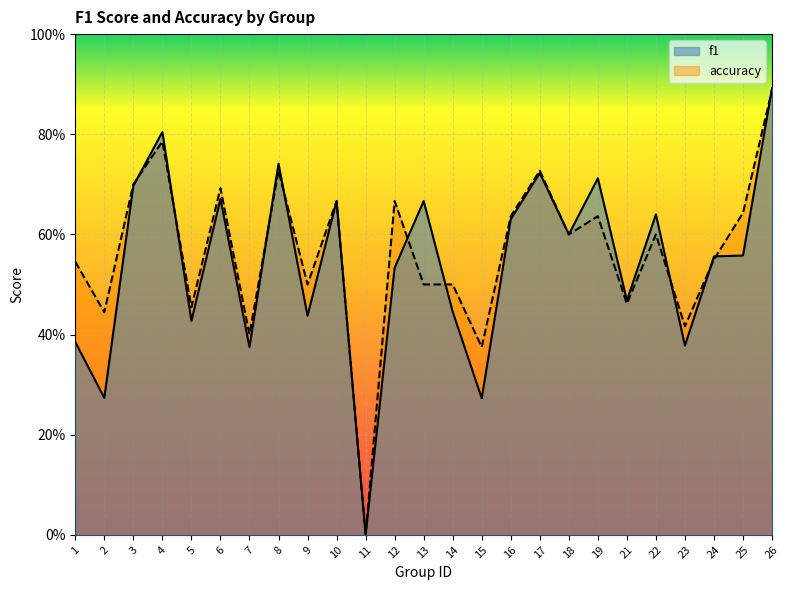

In f1, how many points are lower than both neighbors (excluding endpoints)?

9